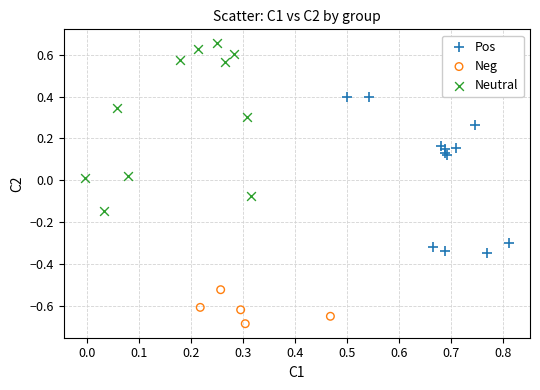

Which series reaches the minimum Y coordinate?

Neg